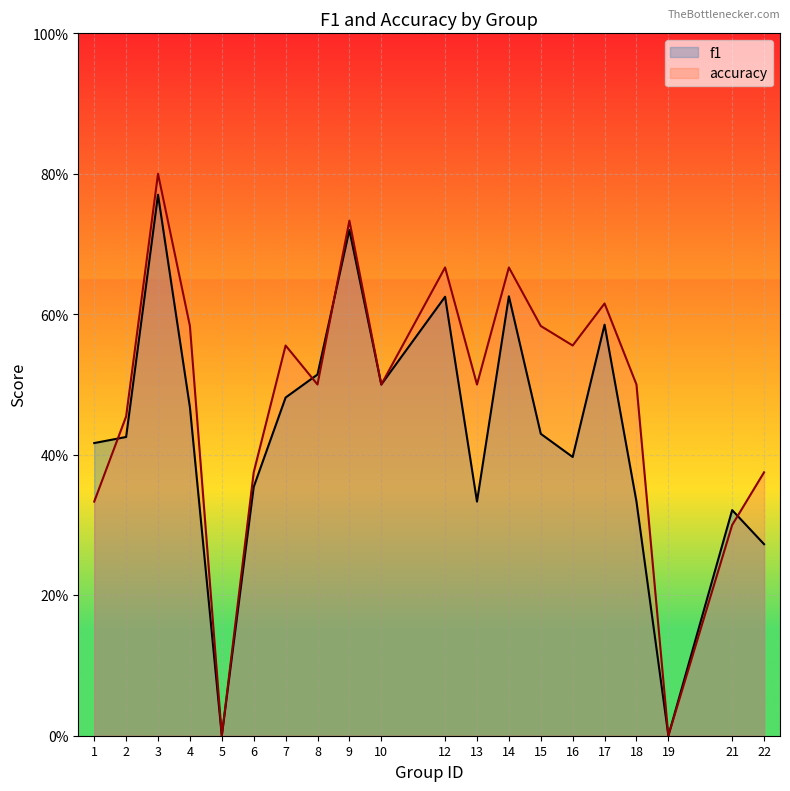

At 13, list the series in order from smallest to largest.

f1, accuracy